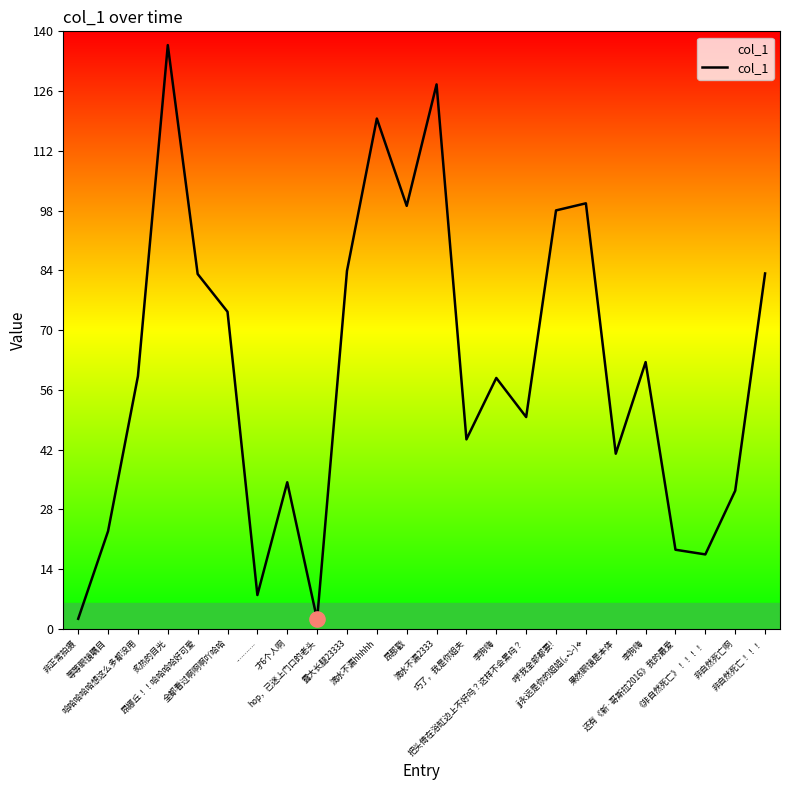

How many lines are shown in the chart?

1